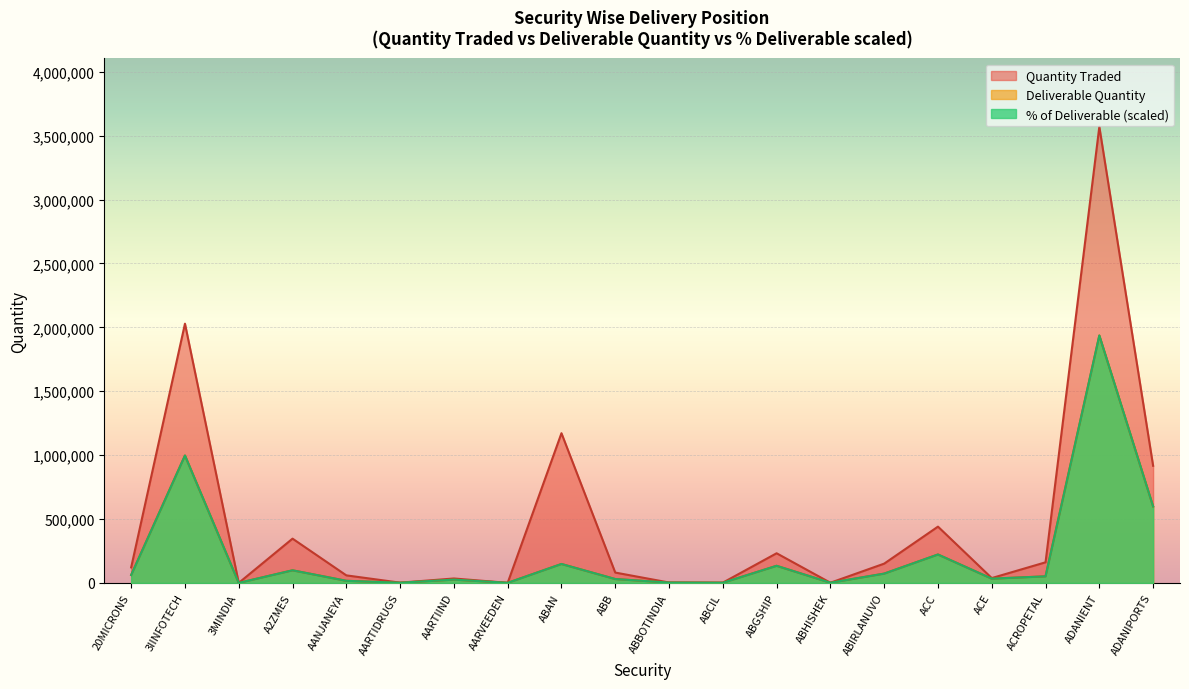

Is the value of Quantity Traded at AANJANEYA greater than the value of Deliverable Quantity at ABIRLANUVO?

No